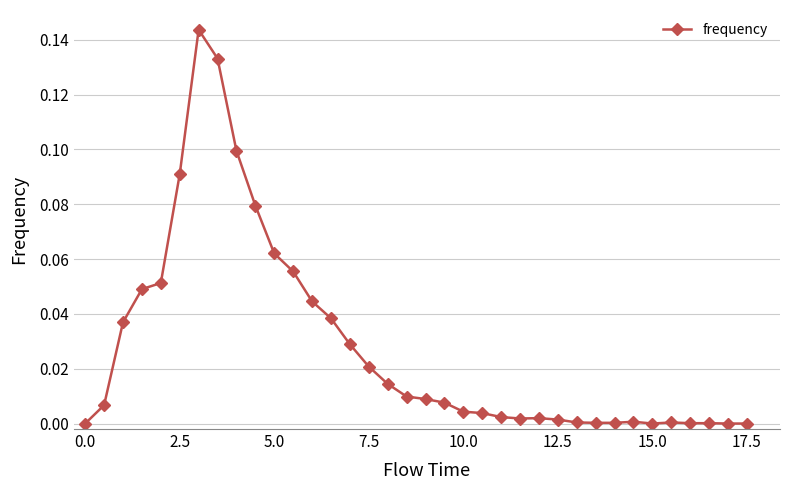

Count the number of data series in this chart.

1